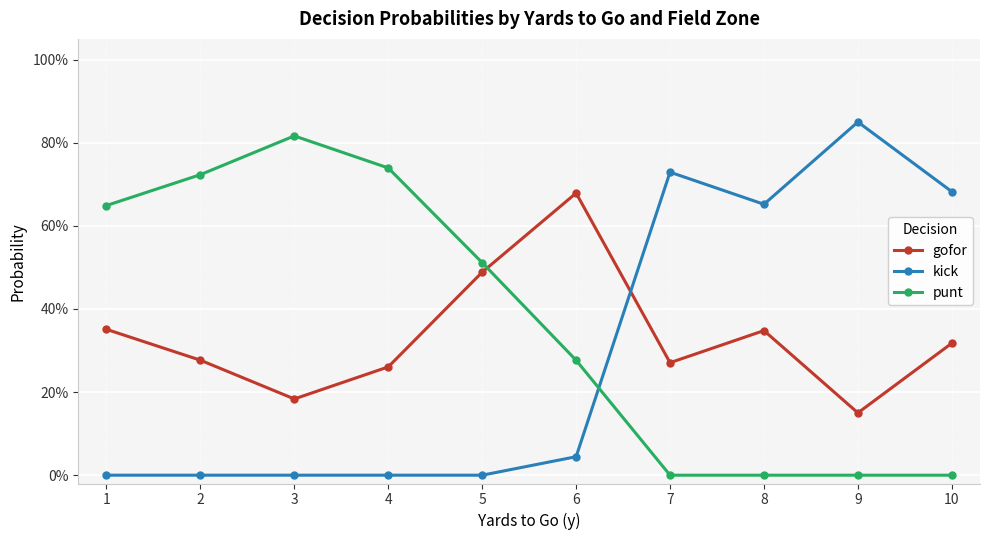

Which category has the lowest value across all series?

1